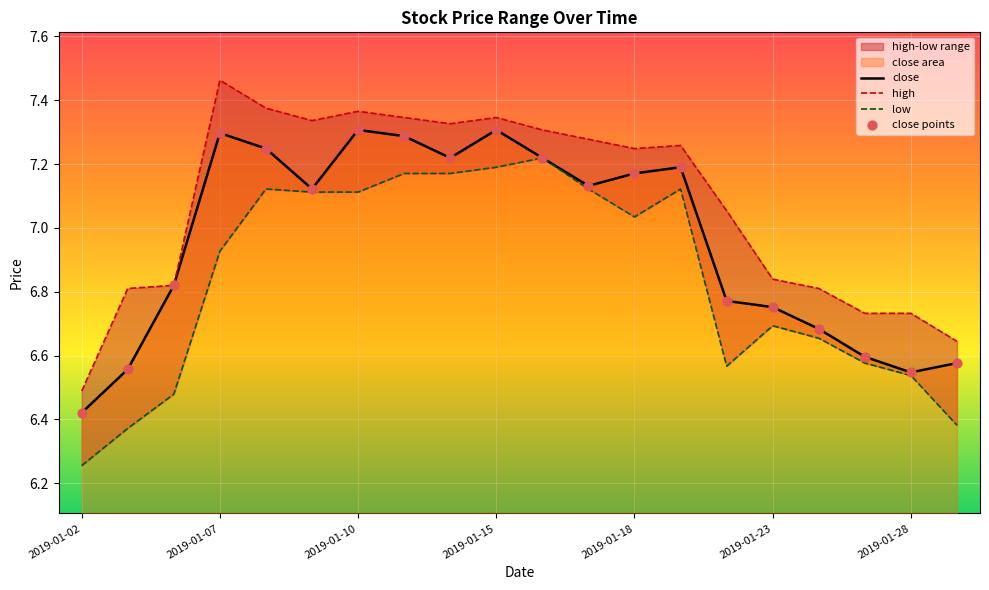

What is the total value across all series at 2019-01-02?

25.6